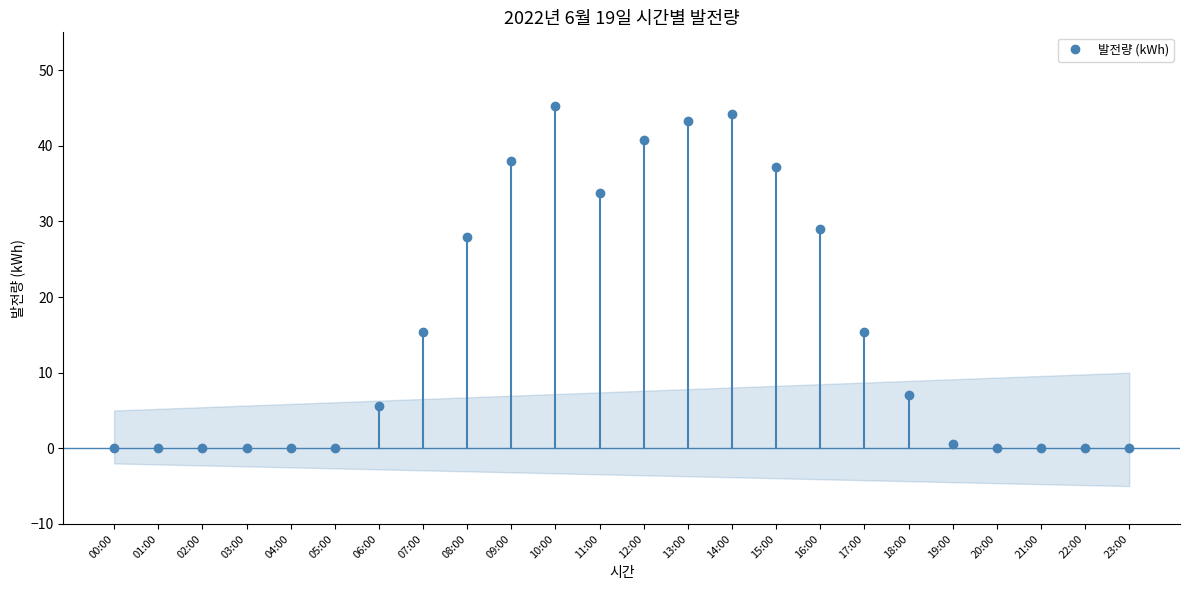

Reading left to right, what are all the values shown in this chart?

00:00=0.0	01:00=0.0	02:00=0.0	03:00=0.0	04:00=0.0	05:00=0.0	06:00=5.6	07:00=15.4	08:00=27.9	09:00=38.0	10:00=45.3	11:00=33.8	12:00=40.8	13:00=43.3	14:00=44.2	15:00=37.2	16:00=29.1	17:00=15.4	18:00=7.0	19:00=0.6	20:00=0.0	21:00=0.0	22:00=0.0	23:00=0.0